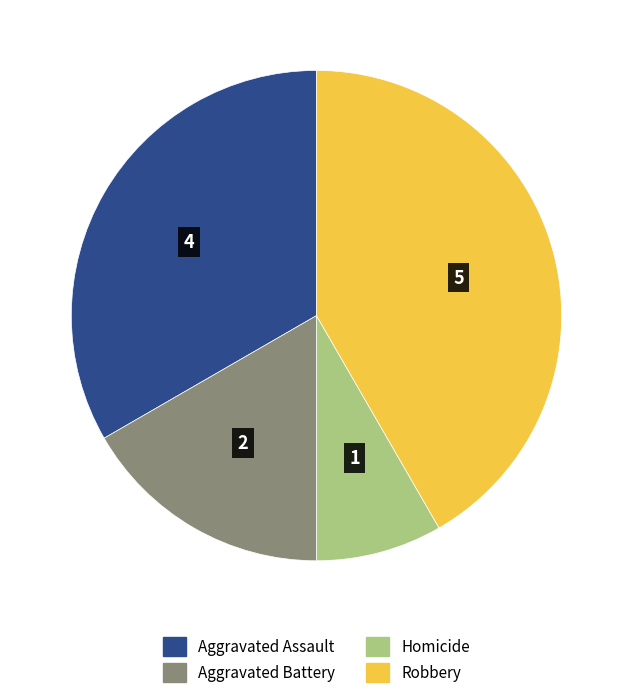

Is Aggravated Assault the majority of the pie?

No